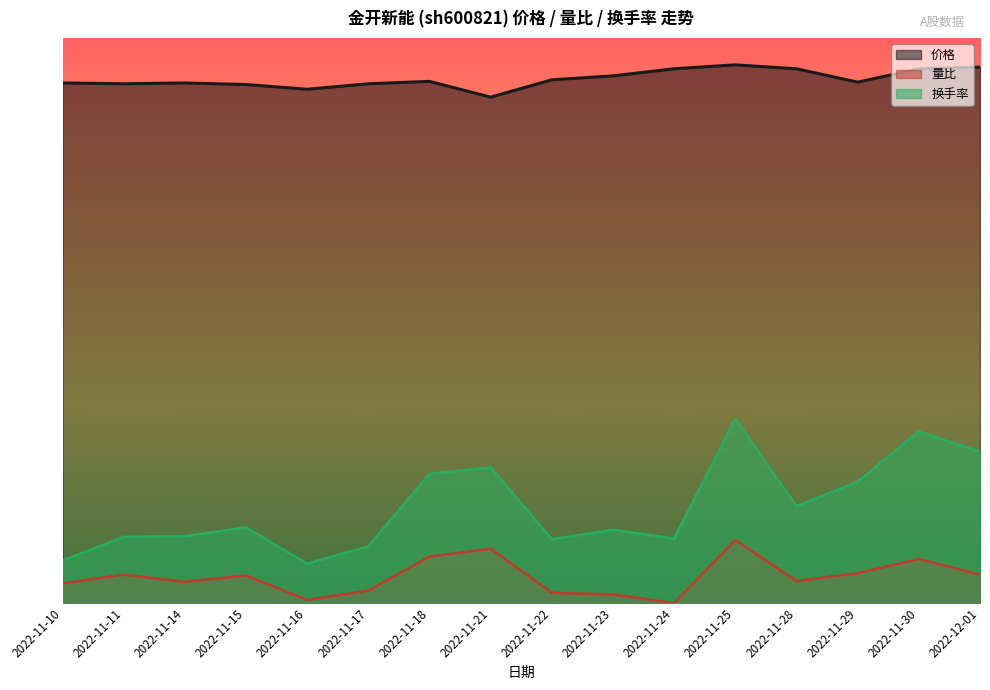

Which series changed the most between 2022-11-15 and 2022-11-21?

换手率